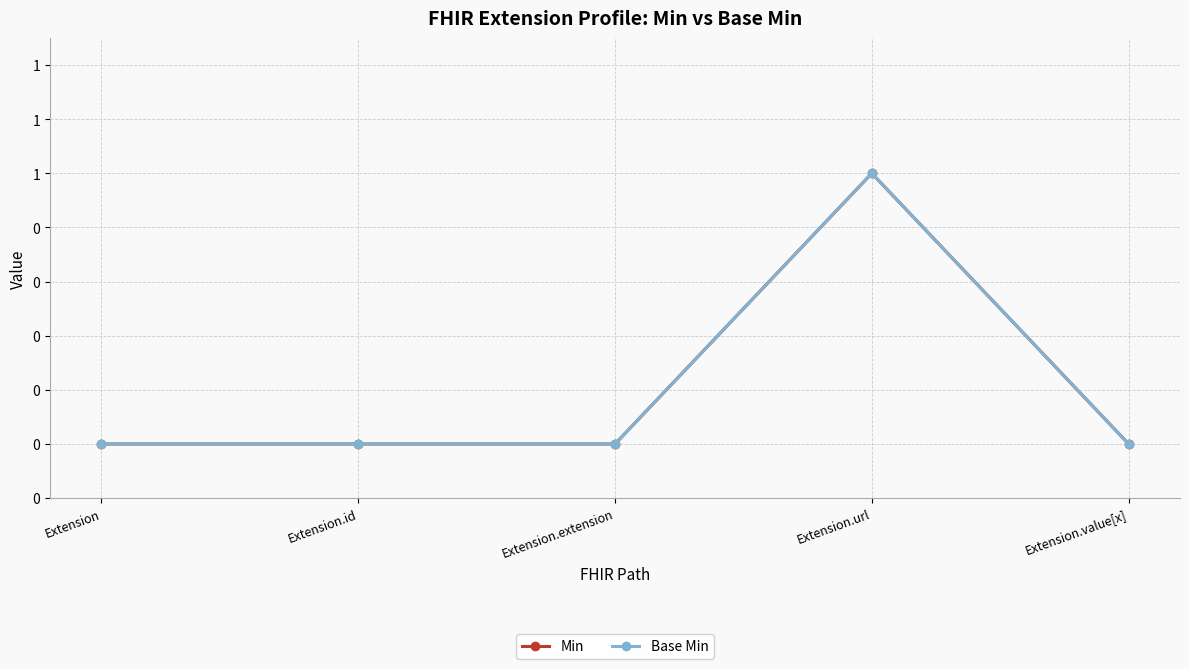

Which series has the largest total across all categories?

Min